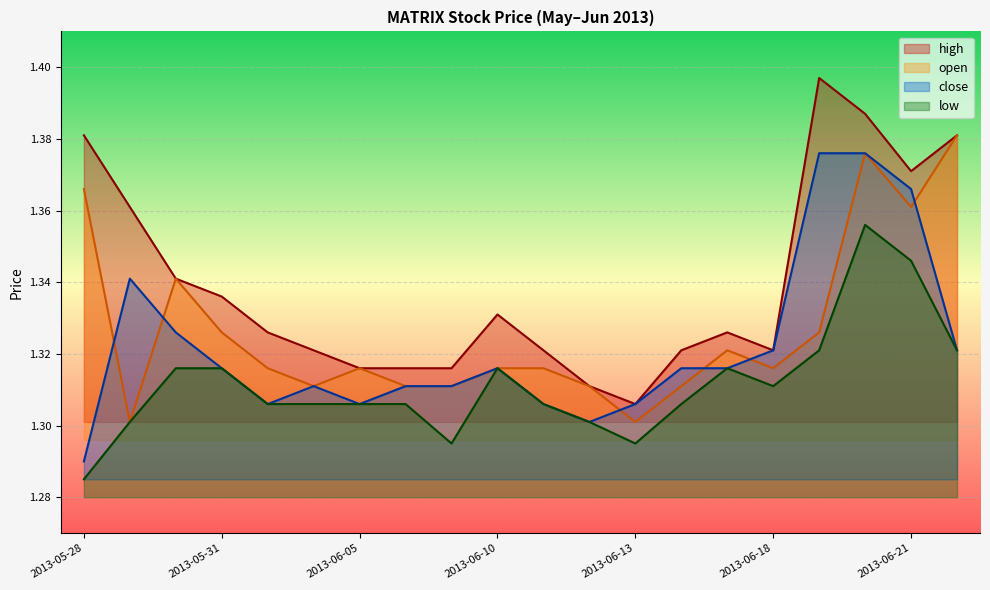

Is it true that low equals 0.8 at 2013-05-29?

False